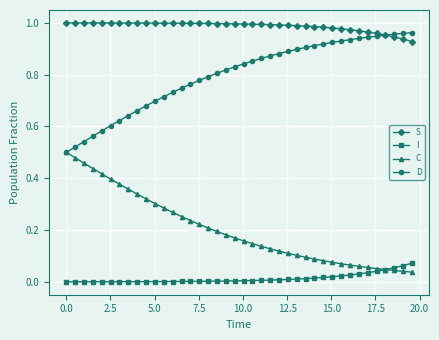

Which series has the largest total across all categories?

S